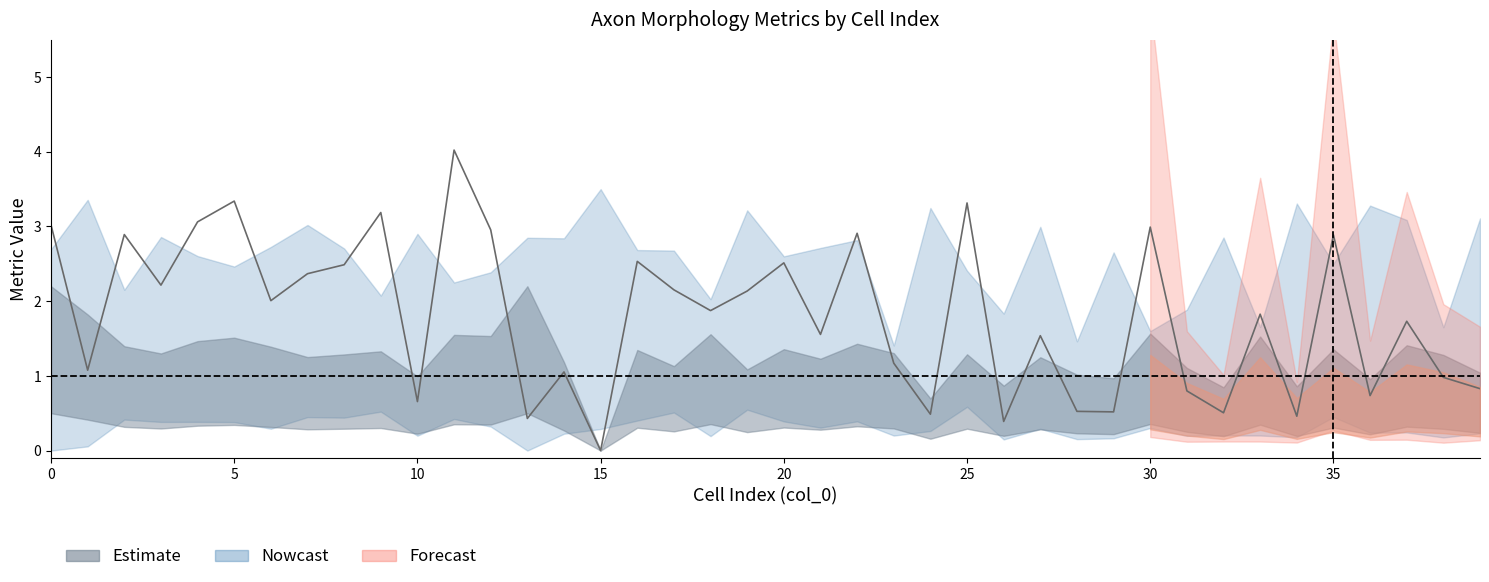

At which category does eccentricity reach its first local peak?

1